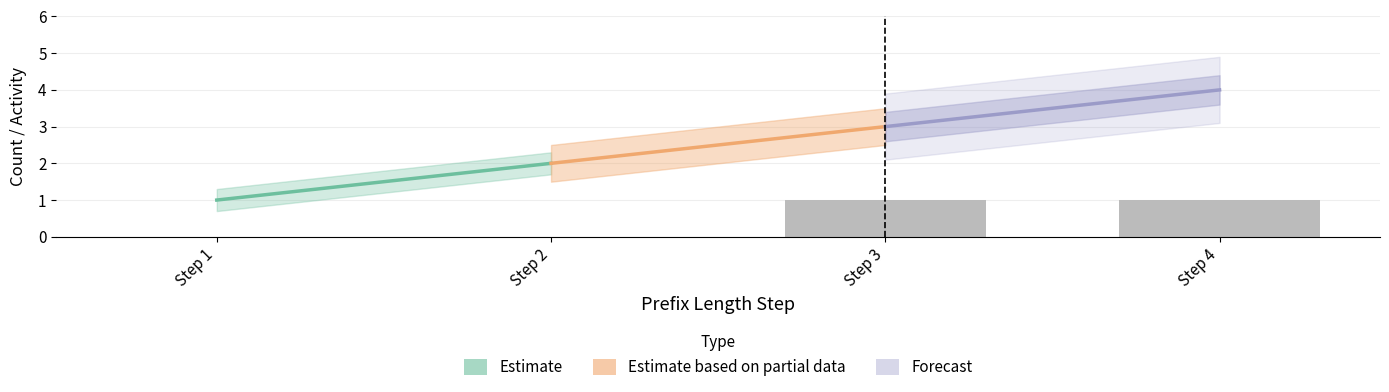

Are the bars horizontal?

No